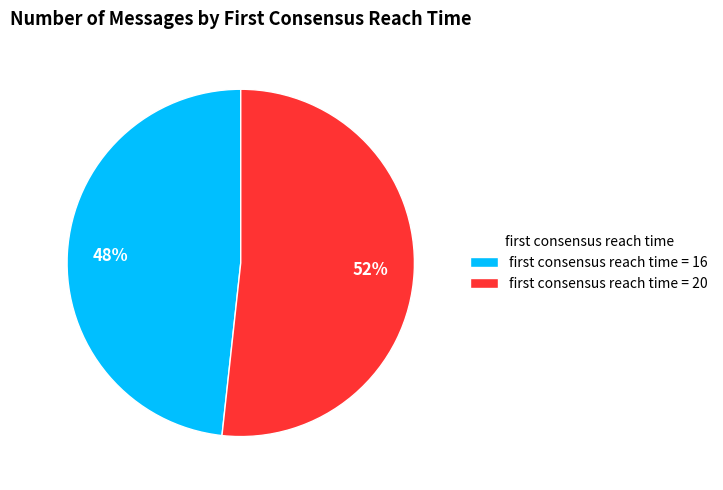

What is the smallest slice in the pie chart?

first consensus reach time = 16